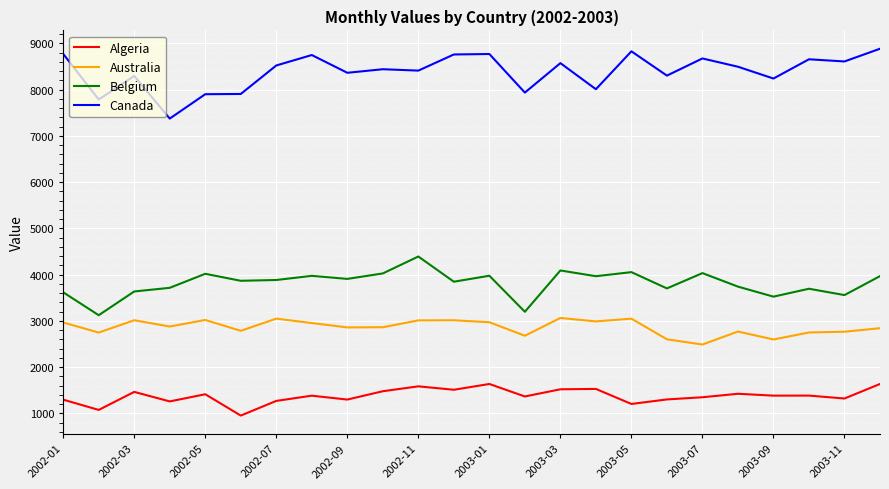

What is the sum of all Australia values?

68676